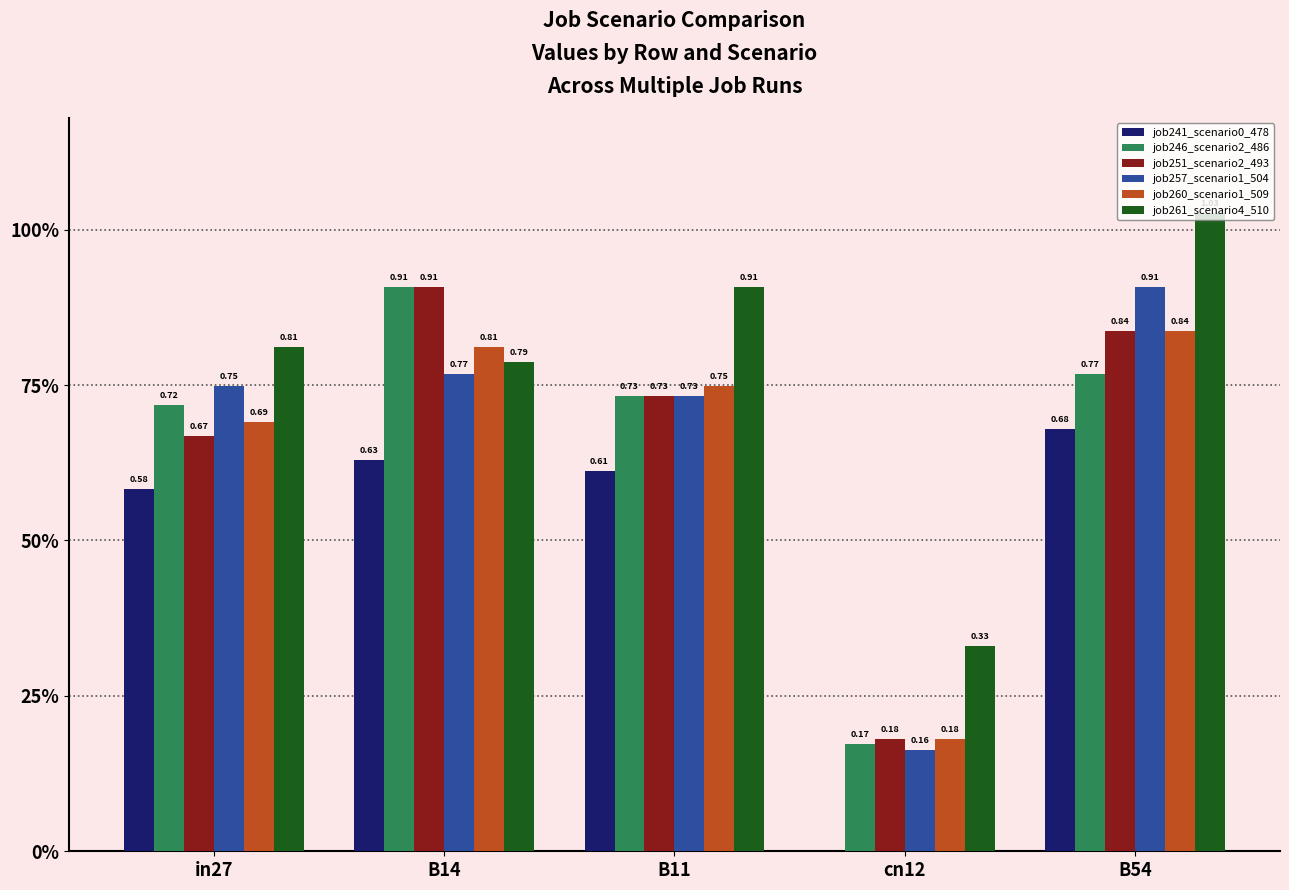

What is the sum of all job257_scenario1_504 values?

3.3